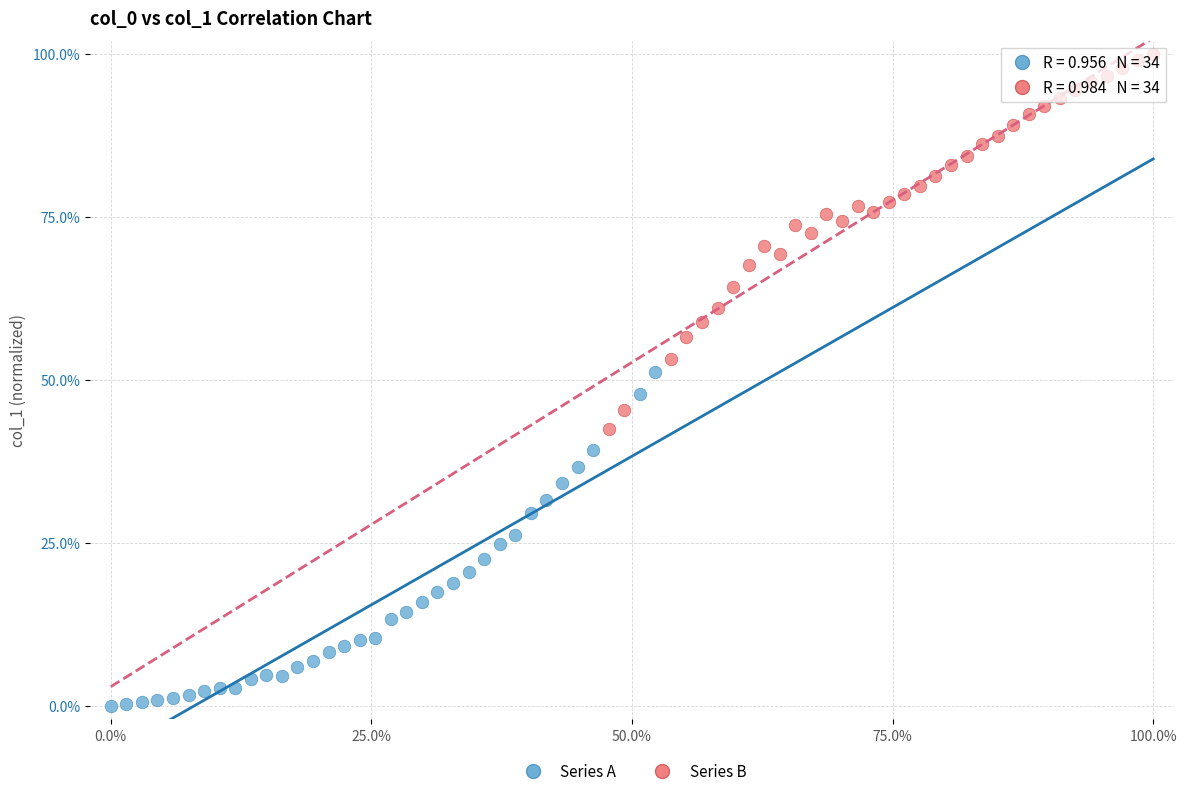

Which series has the largest Y range (max minus min)?

Series B